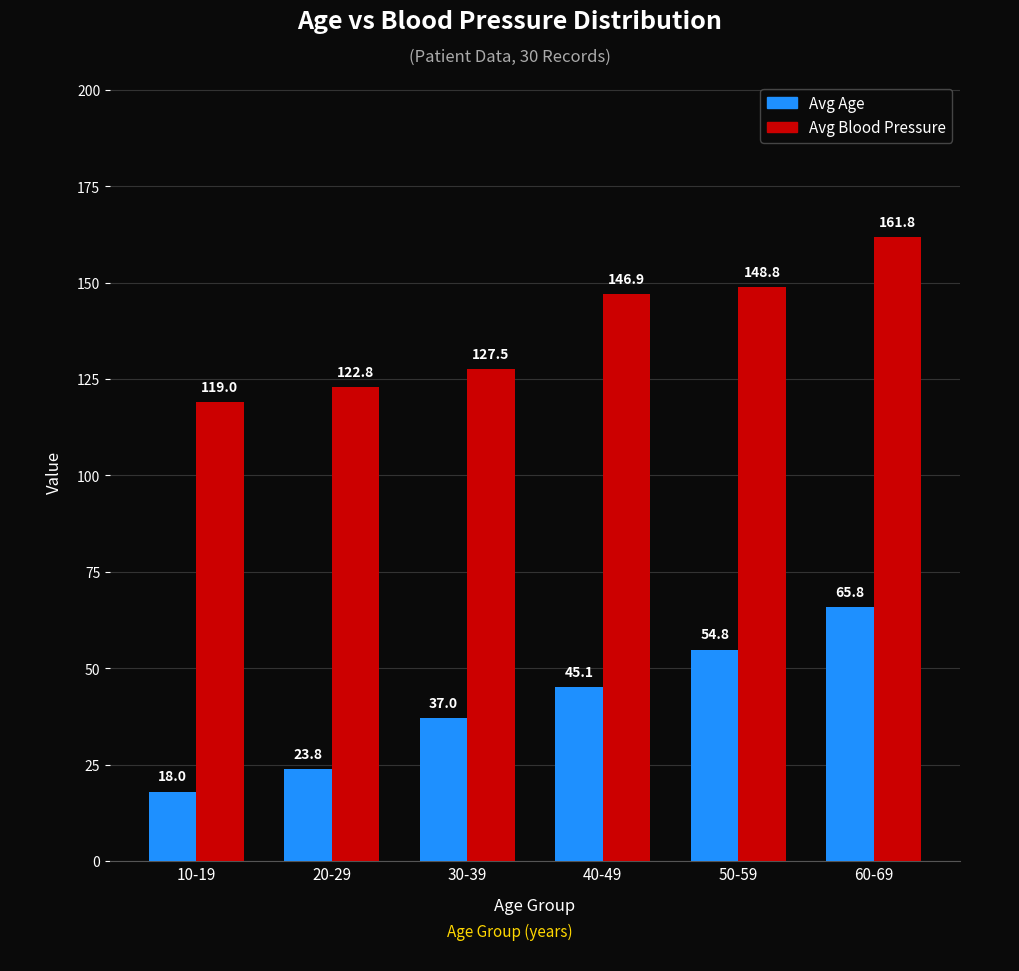

At which label does Avg Age first exceed 45?

40-49